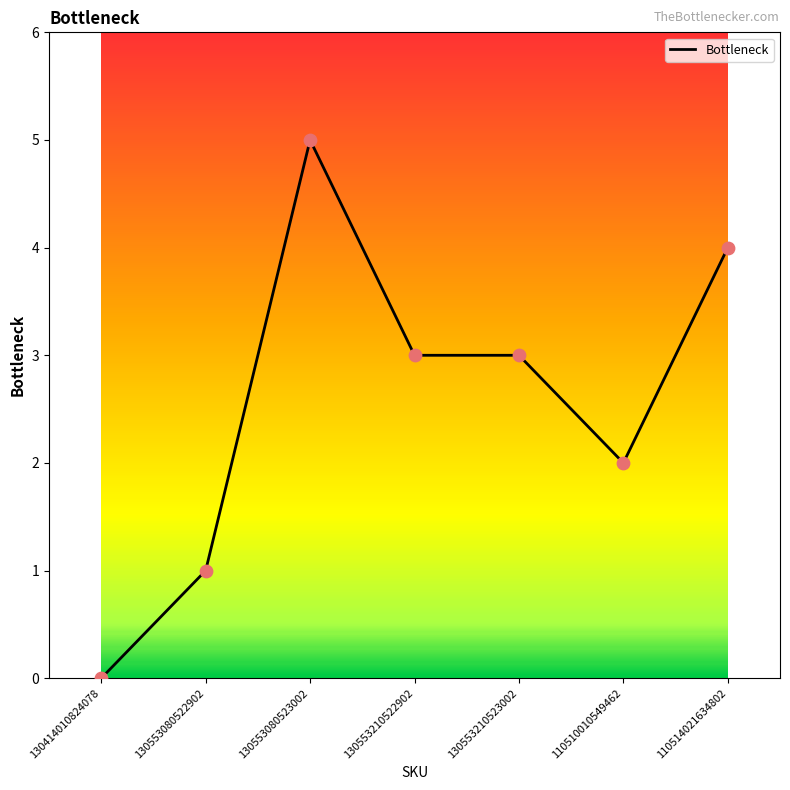

What is the ratio of the value at 110514021634802 to the value at 110510010549462?

2.0